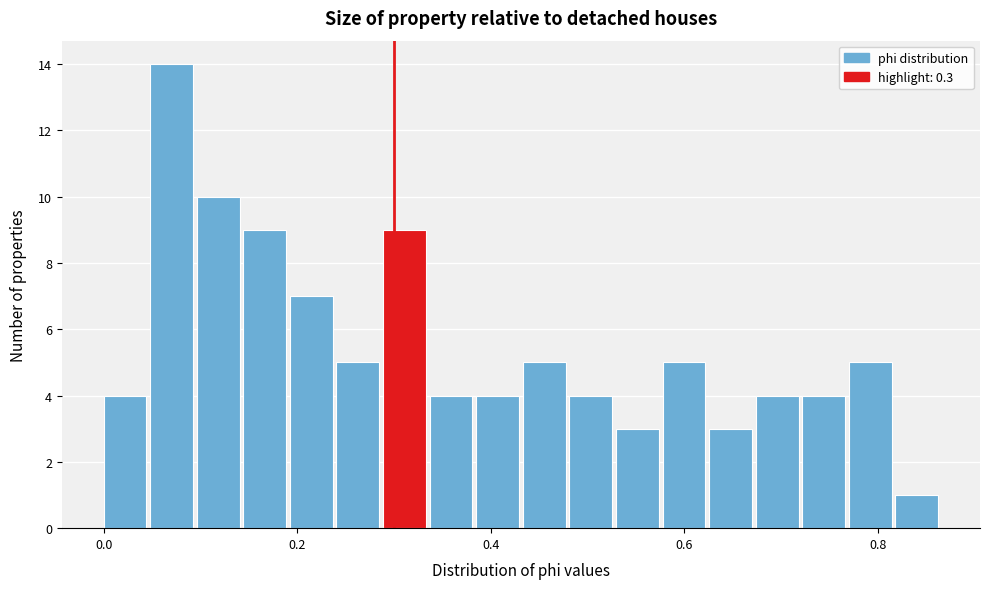

Read against the x-axis, roughly where is the centre of the tallest bar?

0.08